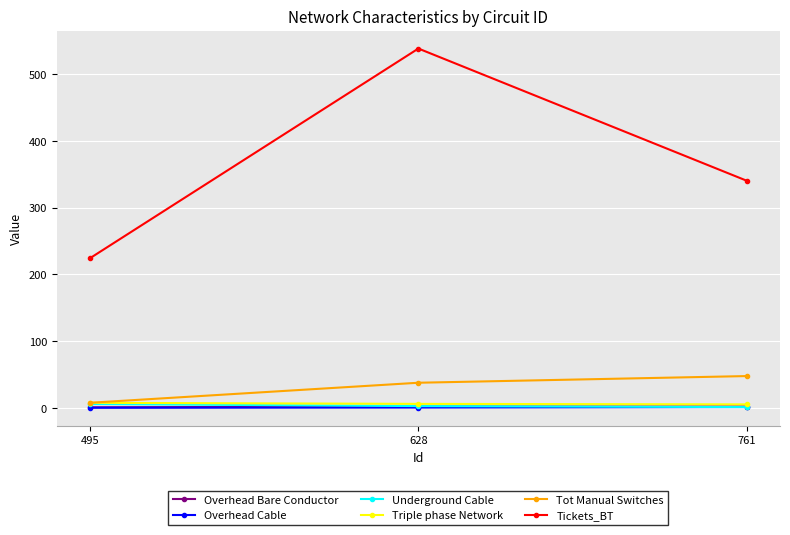

Which series has the largest total across all categories?

Tickets_BT